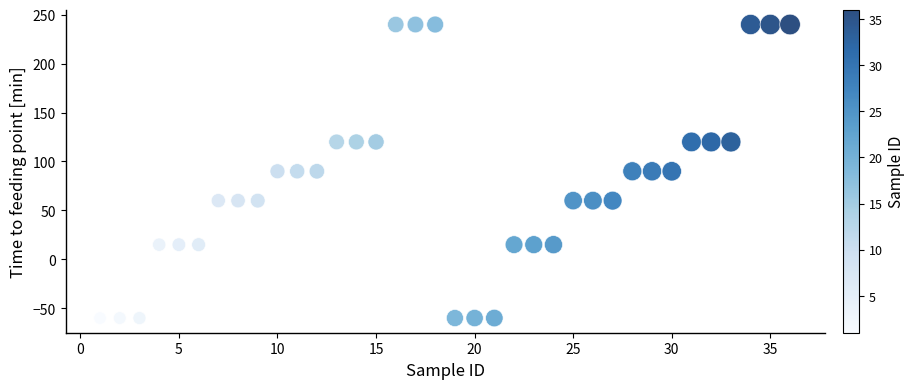

What is the range of Y values (max minus min)?

300